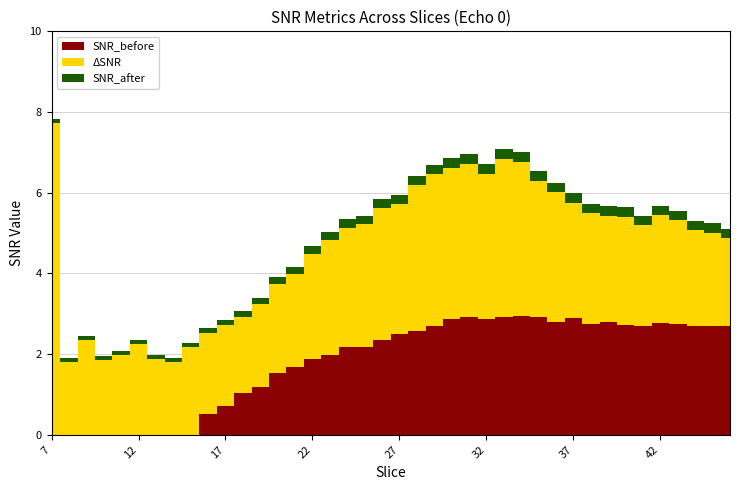

What is the difference between the maximum and minimum values in the ΔSNR series?

5.9